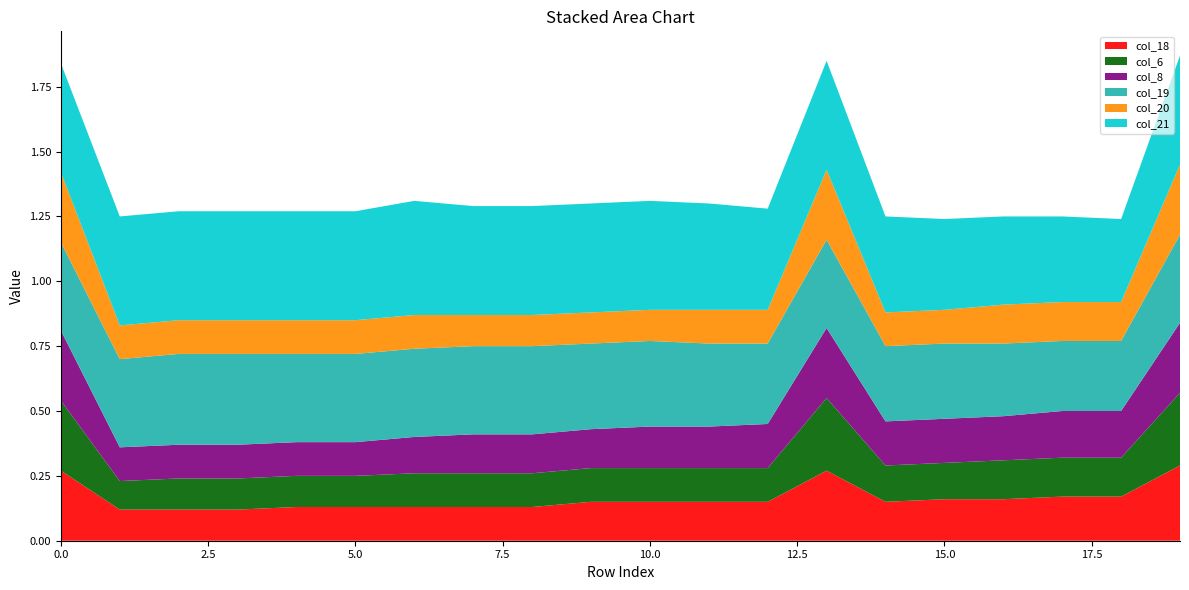

Reading right to left, list all the values displayed in this chart.

col_18: 0.3	0.2	0.2	0.2	0.2	0.1	0.3	0.1	0.1	0.1	0.1	0.1	0.1	0.1	0.1	0.1	0.1	0.1	0.1	0.3
col_6: 0.3	0.1	0.1	0.1	0.1	0.1	0.3	0.1	0.1	0.1	0.1	0.1	0.1	0.1	0.1	0.1	0.1	0.1	0.1	0.3
col_8: 0.3	0.2	0.2	0.2	0.2	0.2	0.3	0.2	0.2	0.2	0.1	0.1	0.1	0.1	0.1	0.1	0.1	0.1	0.1	0.3
col_19: 0.3	0.3	0.3	0.3	0.3	0.3	0.3	0.3	0.3	0.3	0.3	0.3	0.3	0.3	0.3	0.3	0.3	0.3	0.3	0.3
col_20: 0.3	0.1	0.1	0.1	0.1	0.1	0.3	0.1	0.1	0.1	0.1	0.1	0.1	0.1	0.1	0.1	0.1	0.1	0.1	0.3
col_21: 0.4	0.3	0.3	0.3	0.3	0.4	0.4	0.4	0.4	0.4	0.4	0.4	0.4	0.4	0.4	0.4	0.4	0.4	0.4	0.4